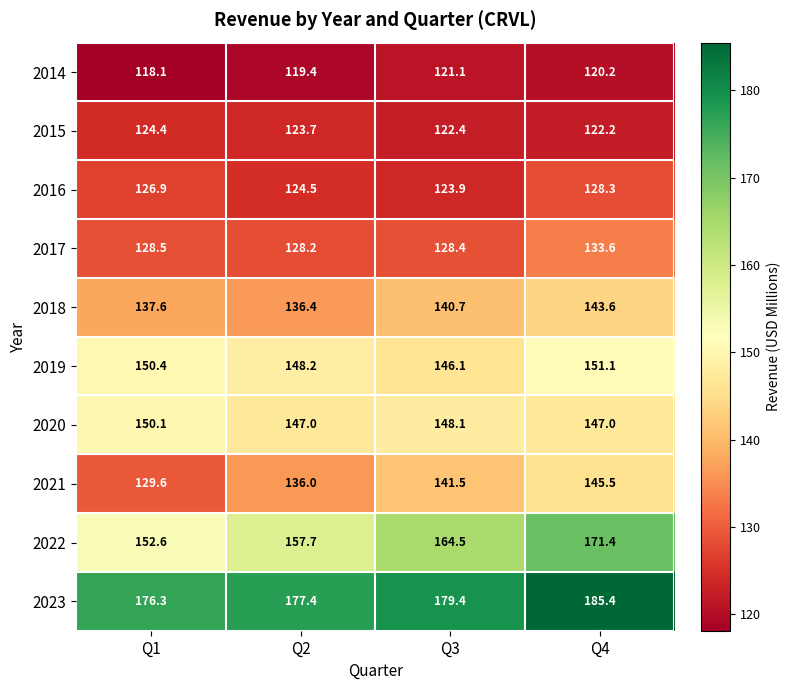

What is the sum of the 2017 values at Q3 and Q2?

256.6